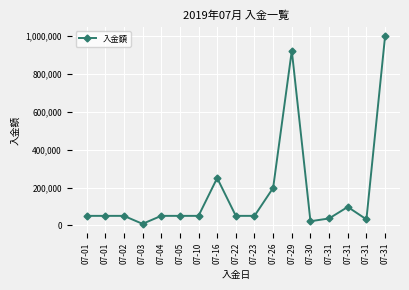

Reading right to left, what are all the values shown in this chart?

07-31=1000000	07-31=31428	07-31=97200	07-31=36288	07-30=21600	07-29=923508	07-26=197927	07-23=50000	07-22=50000	07-16=250000	07-10=50000	07-05=50000	07-04=50000	07-03=7792	07-02=50000	07-01=50000	07-01=50000